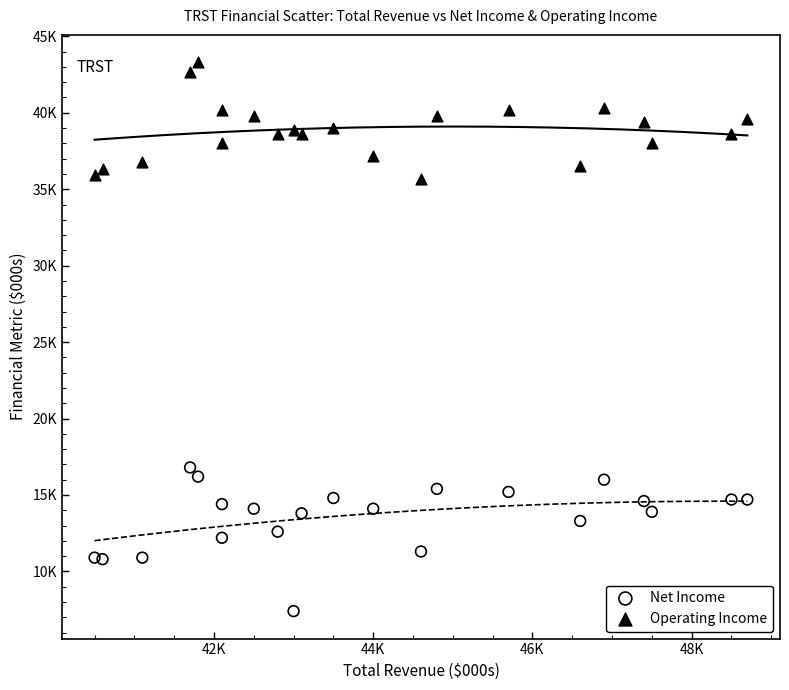

What are all the series names shown in the legend?

Net Income, Operating Income